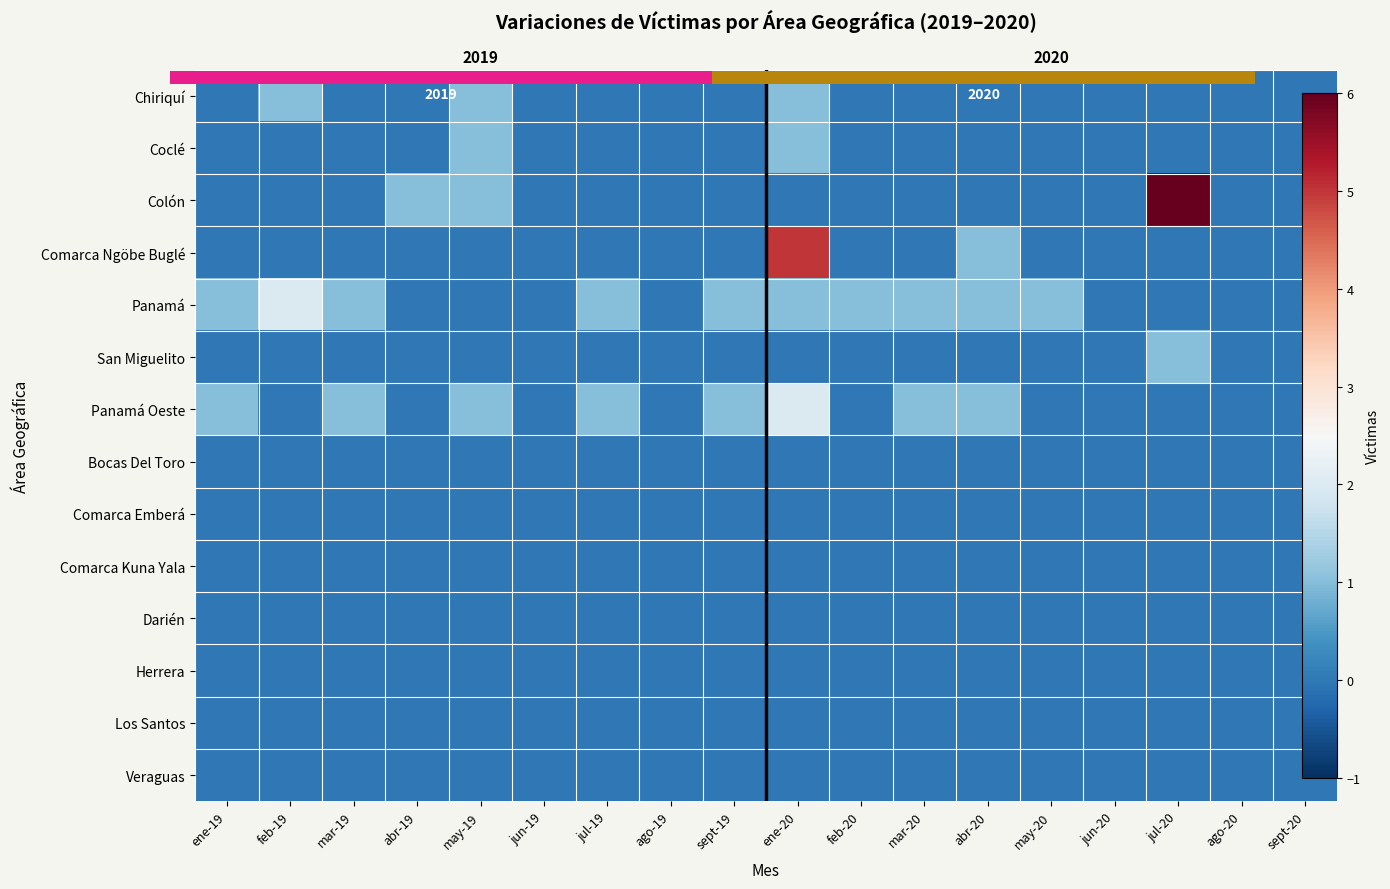

Count the number of categories in the chart.

18